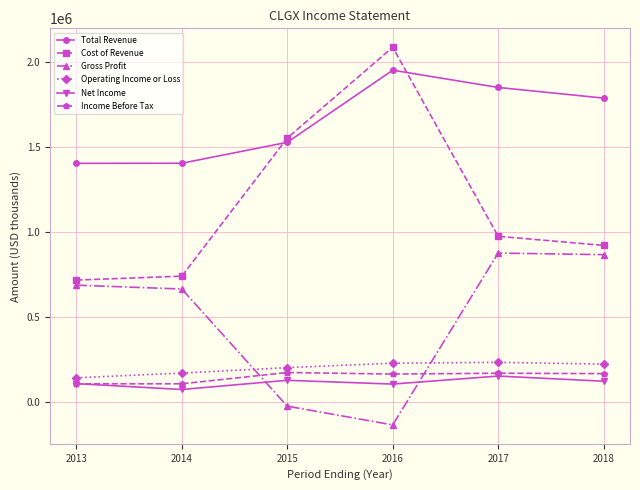

True or false: Income Before Tax and Cost of Revenue cross at least once.

False